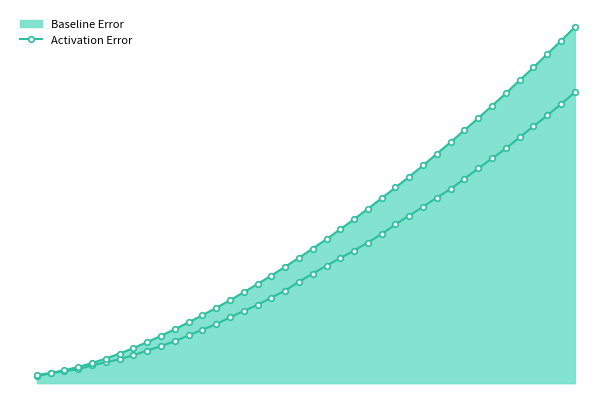

Does the chart have visible grid lines?

No